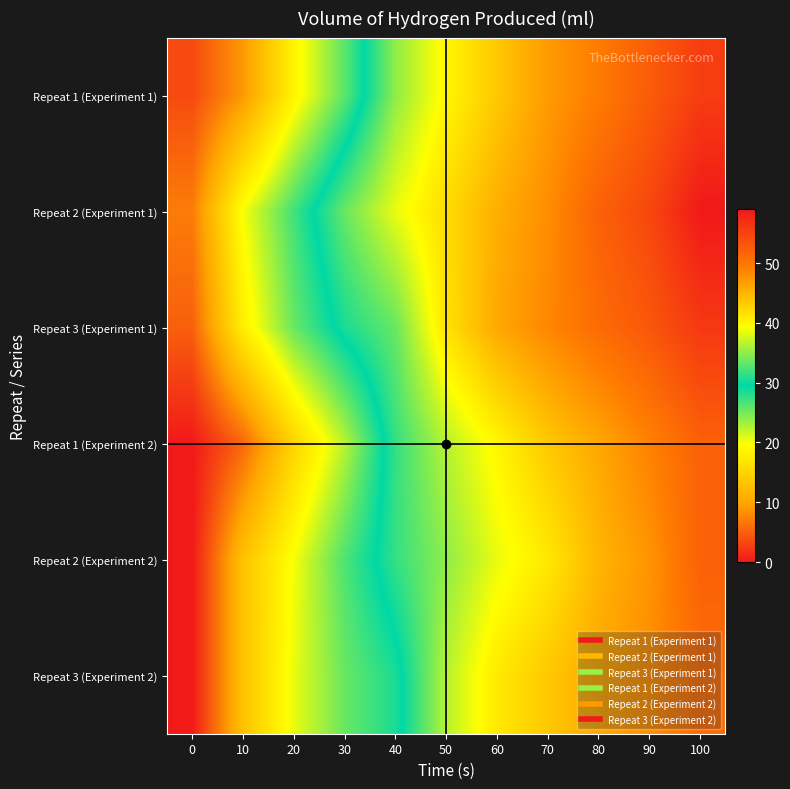

At which category is the sum across all series the highest?

100